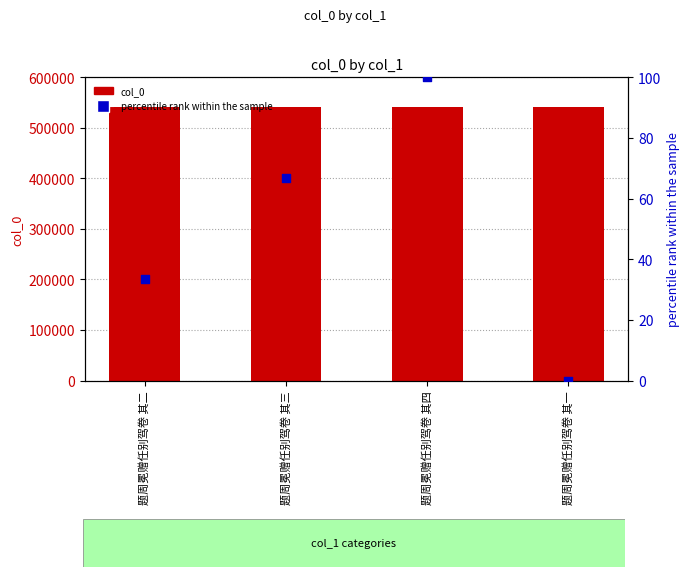

Is the value of col_0 at 题周冕赠任别驾卷 其二 greater than the value of percentile rank within the sample at 题周冕赠任别驾卷 其三?

Yes